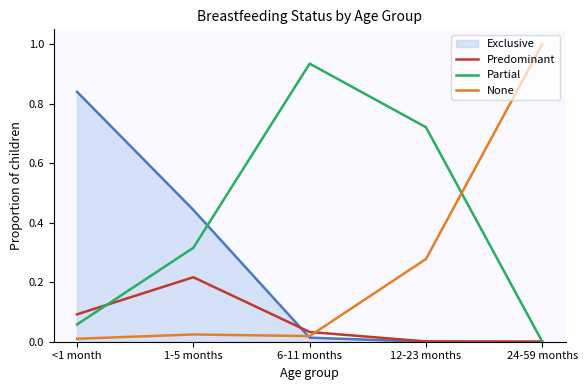

Which series changed the most between <1 month and 12-23 months?

Exclusive